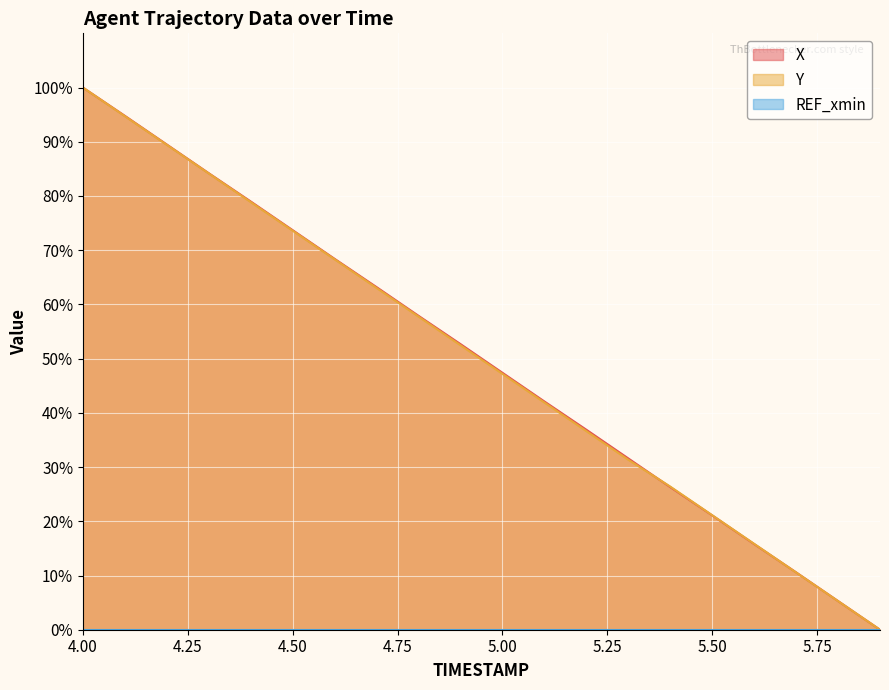

Which has a higher value, 5.5 or 5.1?

5.1